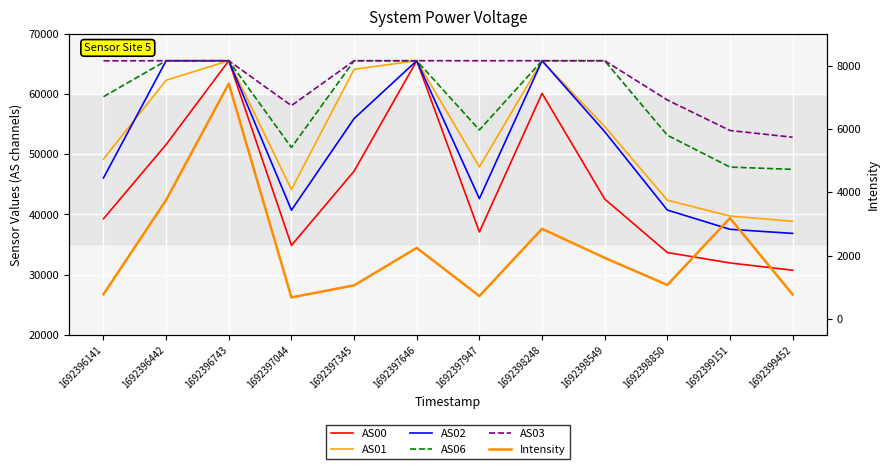

At which label does AS01 reach its minimum?

1692399452